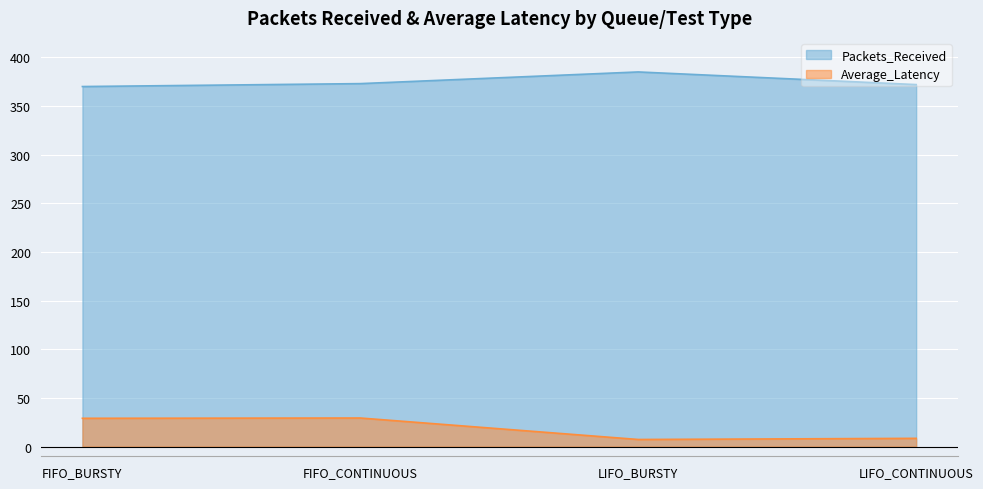

The value of Average_Latency at FIFO_BURSTY is 18.1. True or false?

False